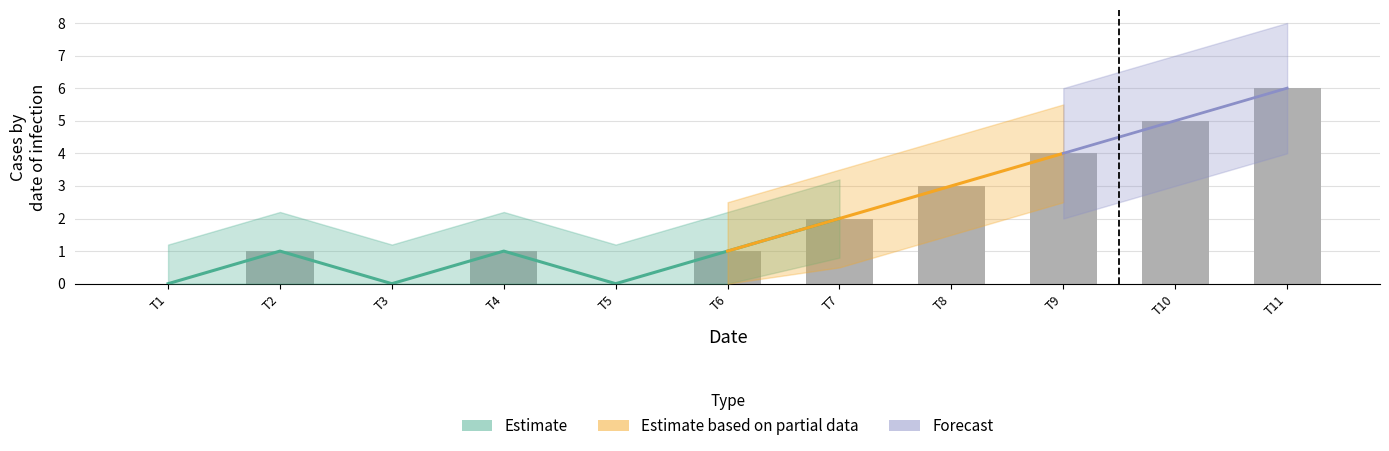

How many values are between 0 and 4?

9